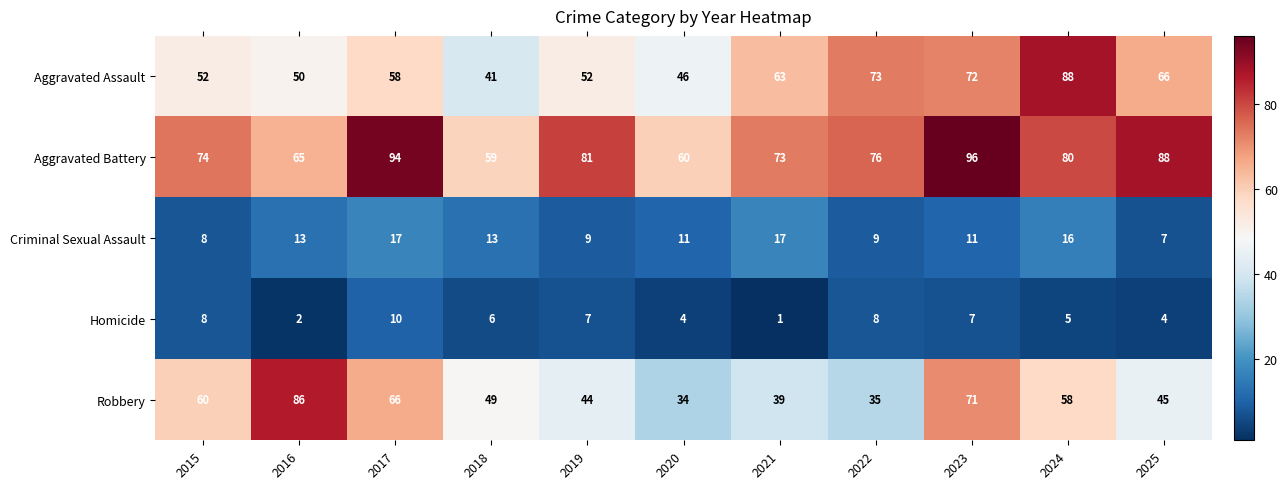

Rank the series at 2021 from highest to lowest value.

Aggravated Battery, Aggravated Assault, Robbery, Criminal Sexual Assault, Homicide